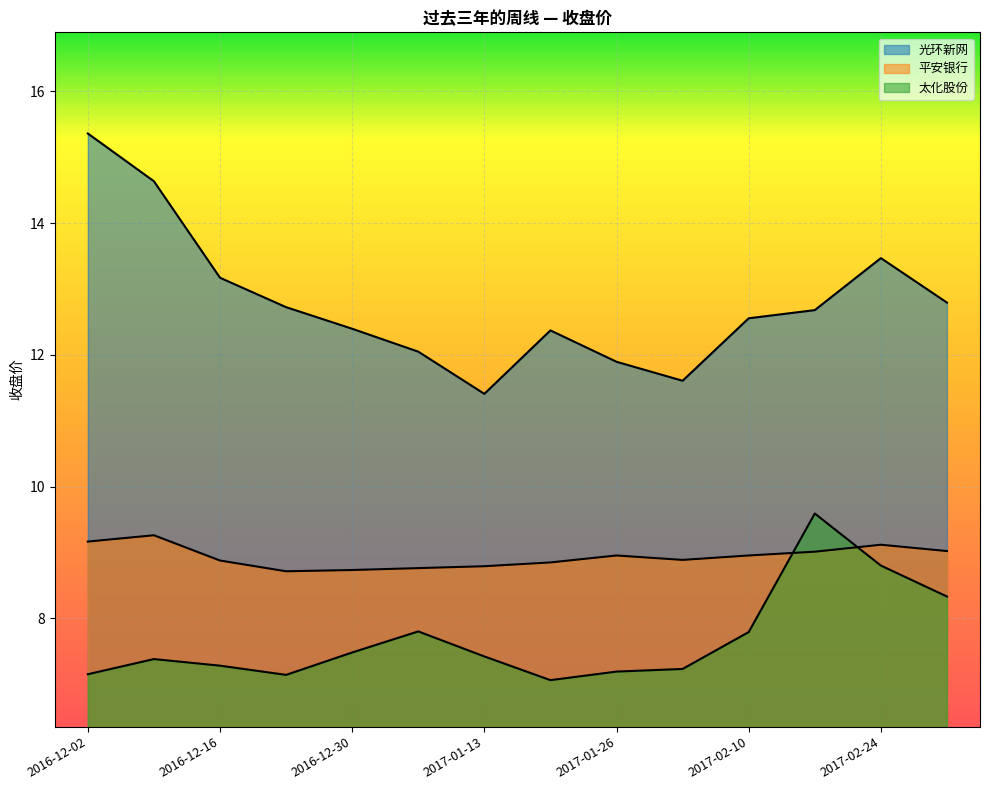

At which category does 太化股份 reach its first local valley?

2016-12-23